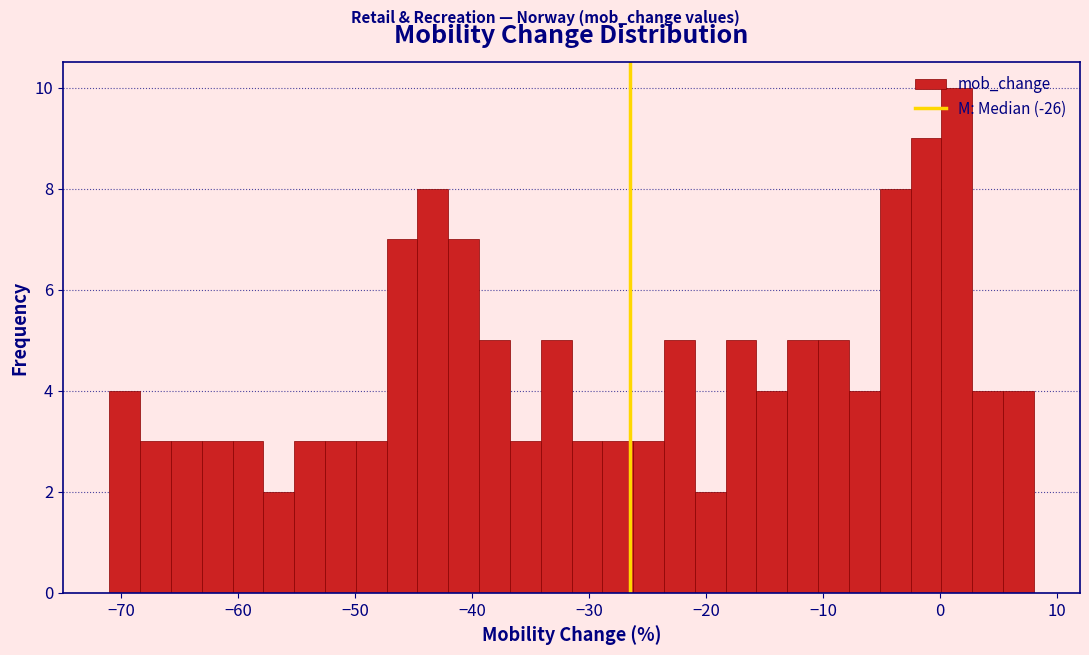

Around what value on the x-axis is the tallest bar? Give the approximate position of its centre, as read against the axis.

1